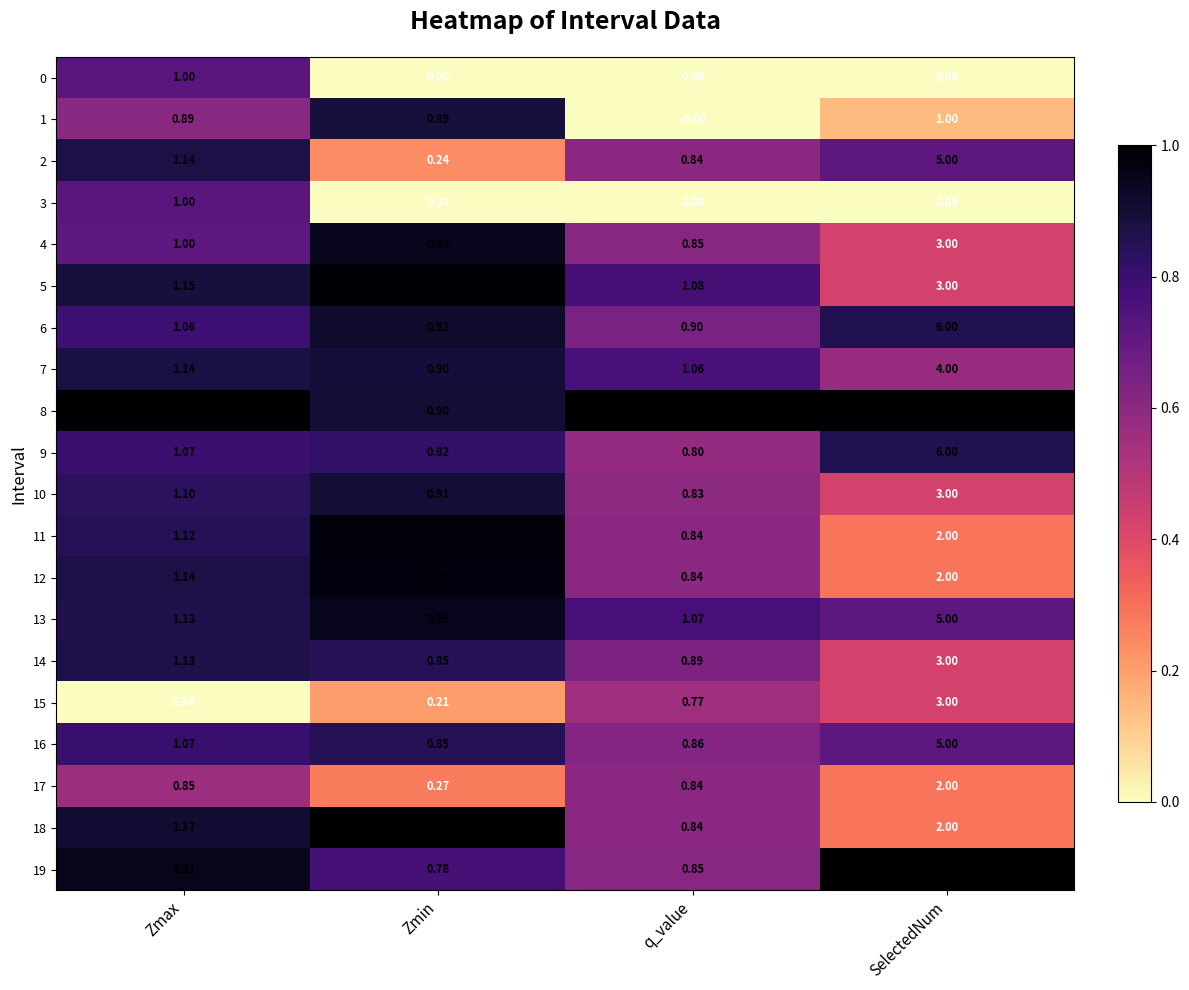

List the labels in order of 9 value, largest first.

SelectedNum, Zmax, Zmin, q_value